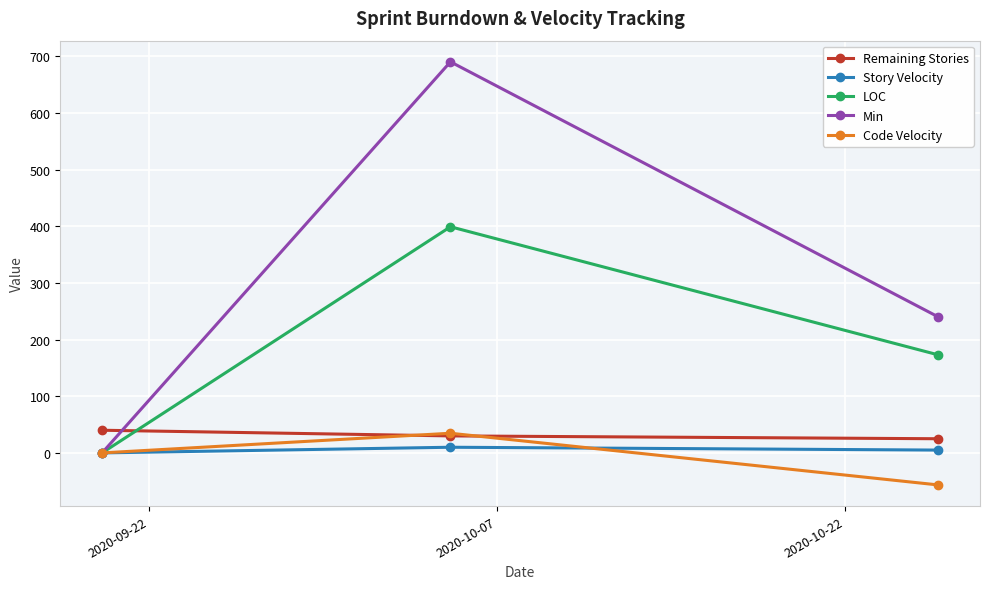

How many data points does each series have?

3